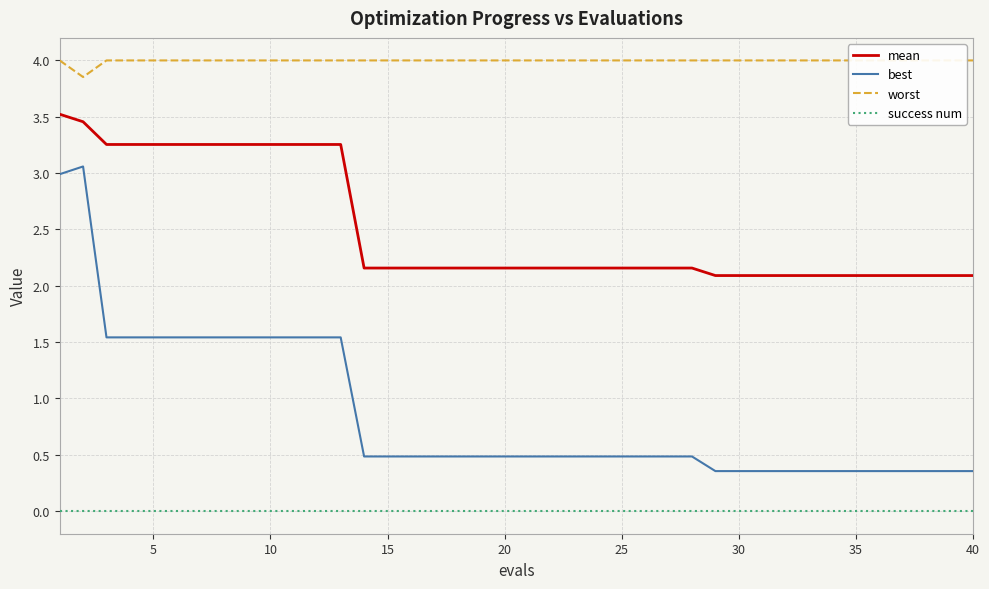

True or false: success num and mean cross at least once.

False